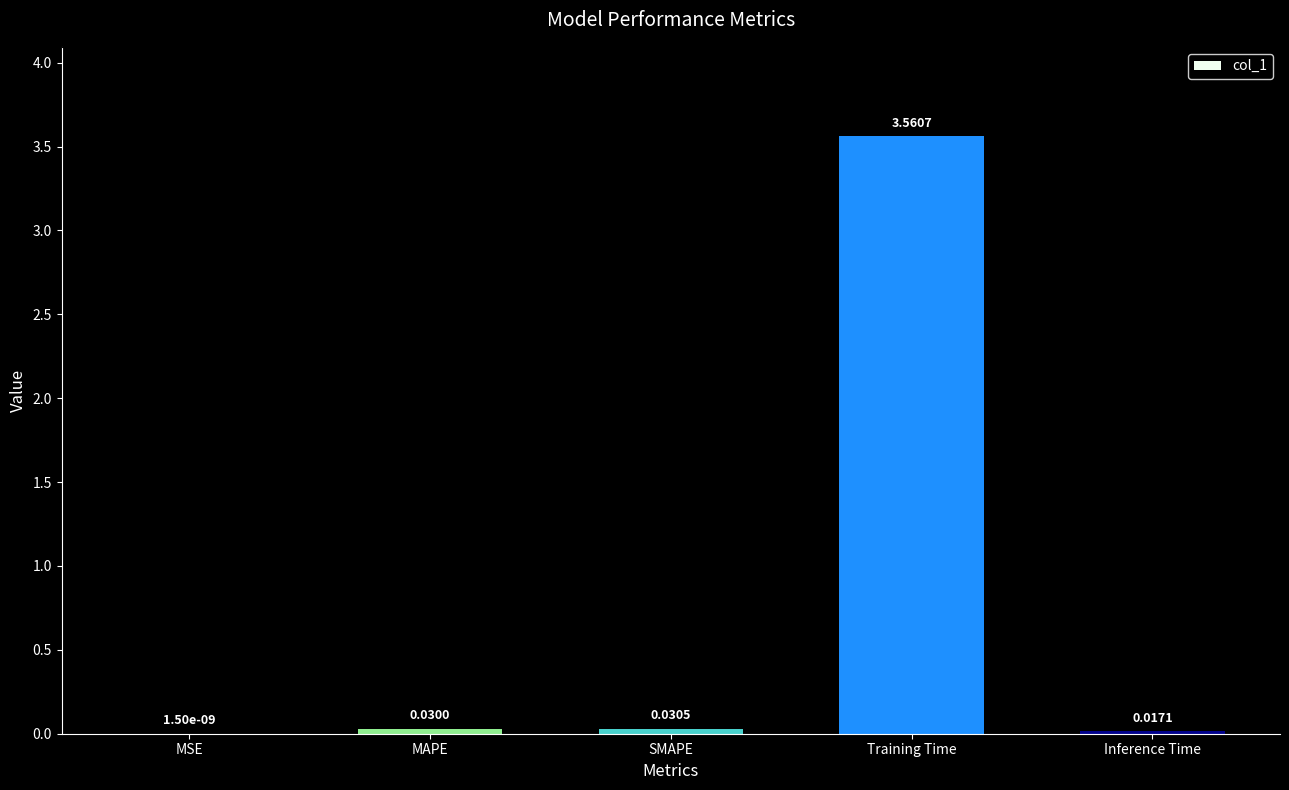

What is the average value?

0.7